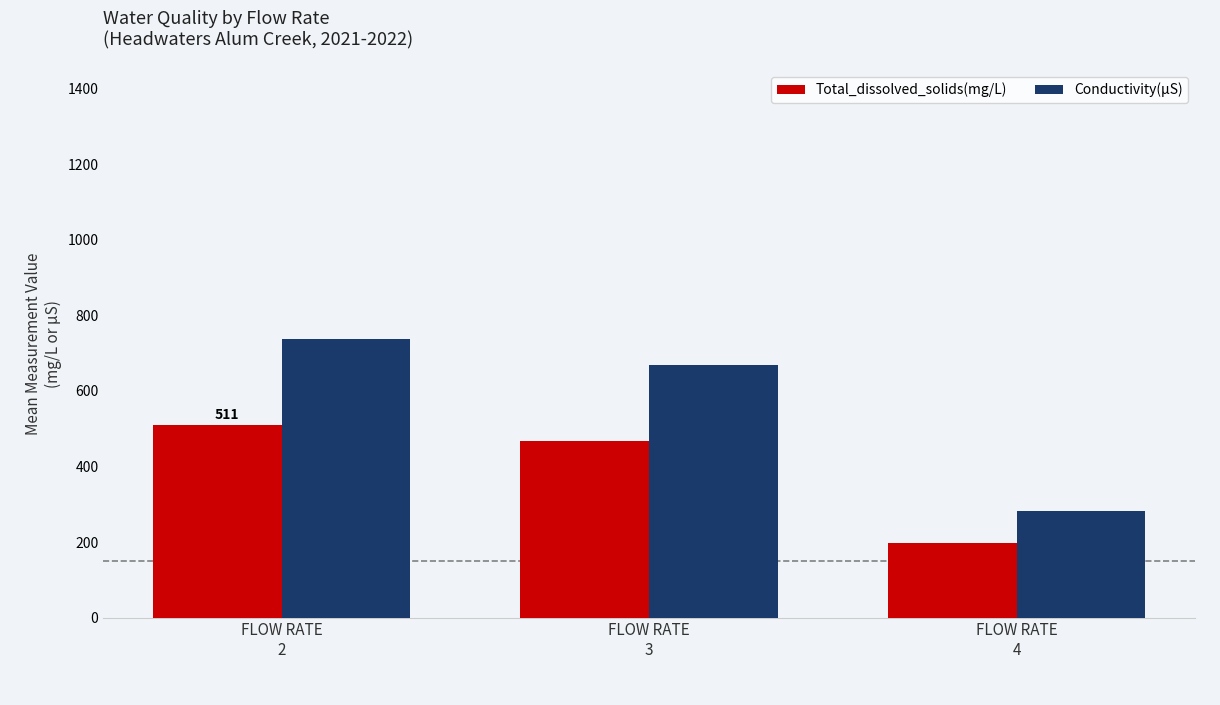

At which label does Total_dissolved_solids(mg/L) reach its minimum?

FLOW RATE
4